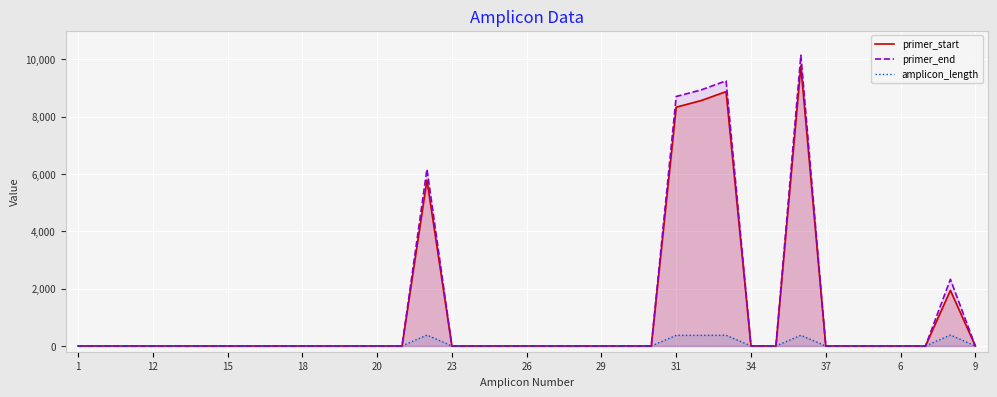

The value of primer_end at 32 is 3872. True or false?

False